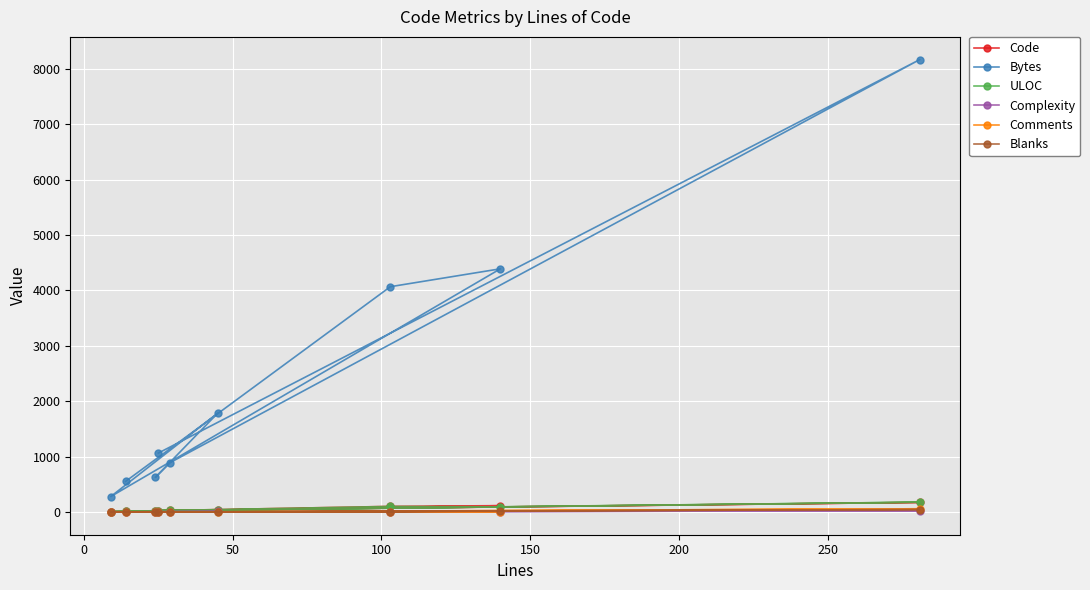

True or false: Comments and Complexity intersect in this chart.

False